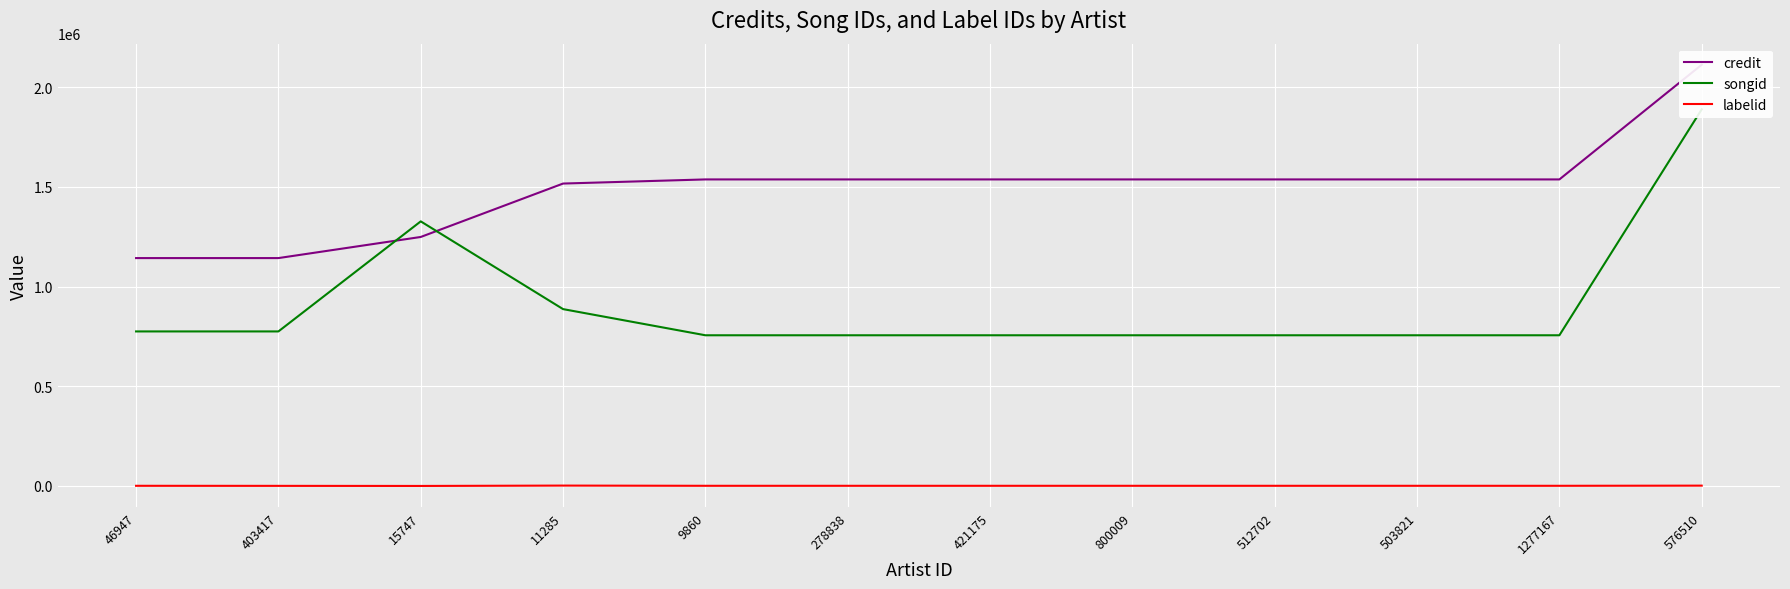

Is it true that labelid equals 142 at 403417?

False